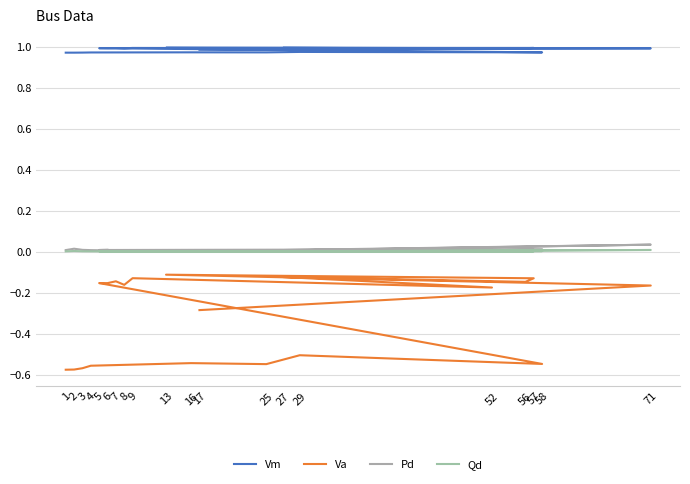

True or false: Pd and Qd cross at least once.

False